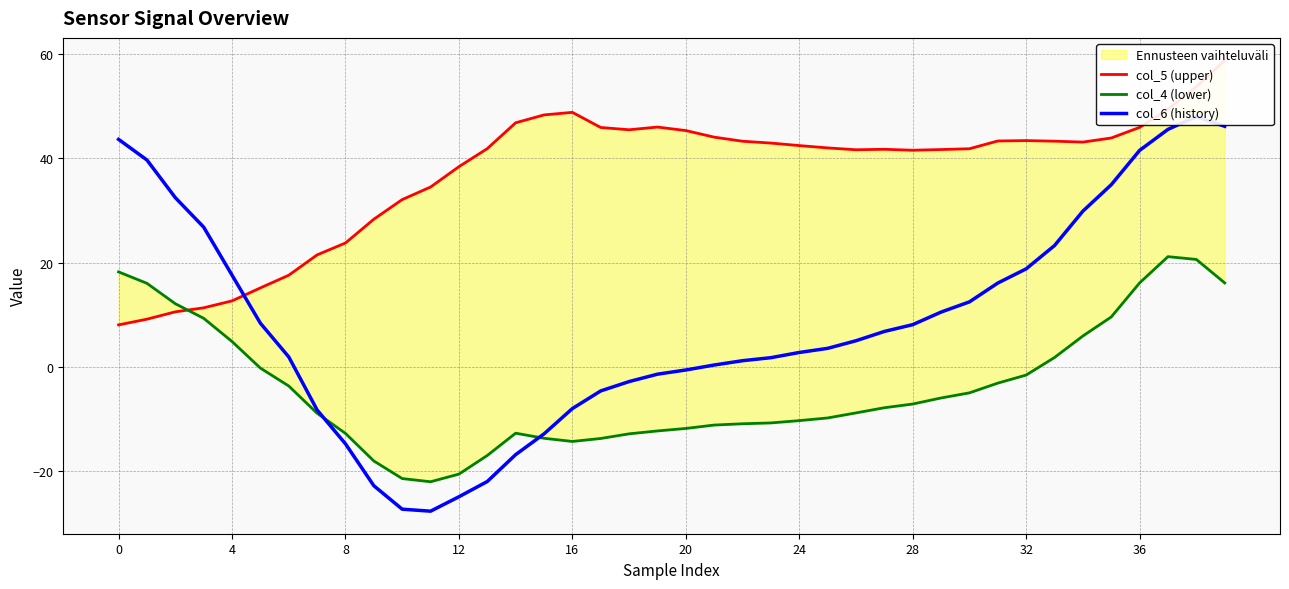

Which series changed the most between 17 and 37?

col_6 (history)